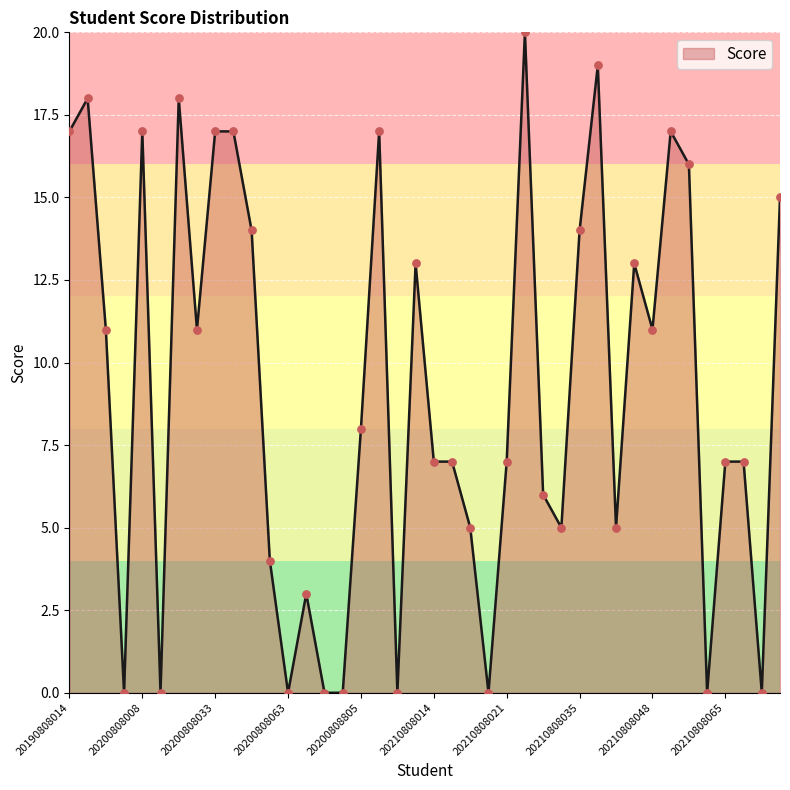

What is the greatest value displayed?

20